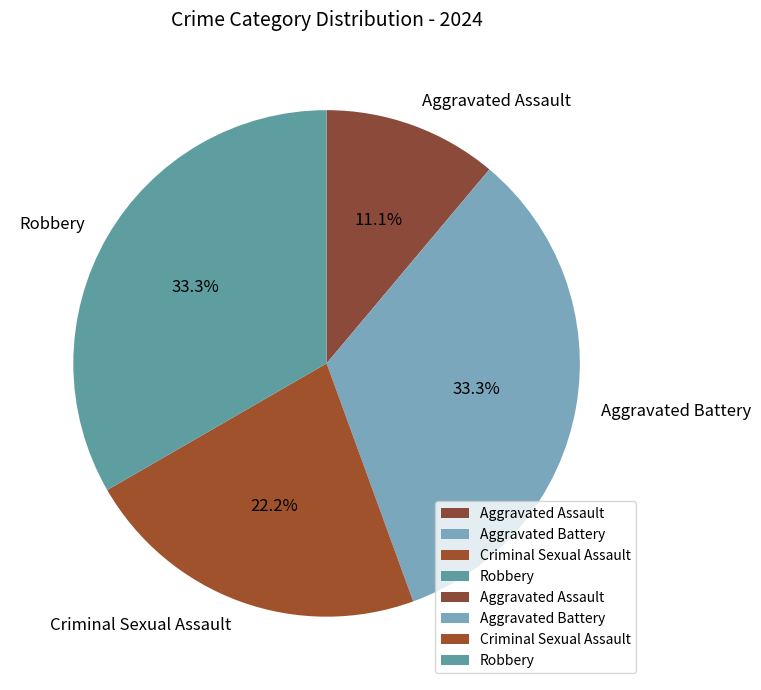

The Criminal Sexual Assault slice represents 22% of the pie. True or false?

True